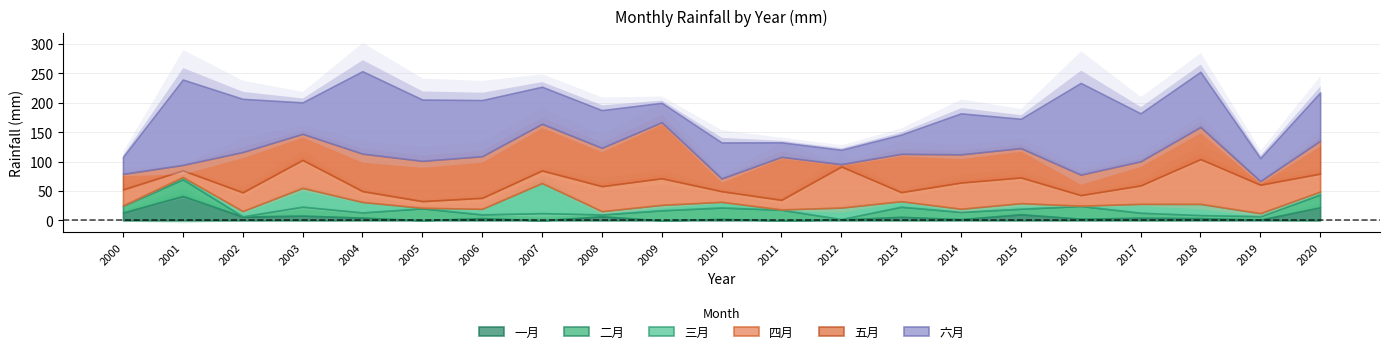

What is the difference between the highest and lowest values at 2004?

135.3